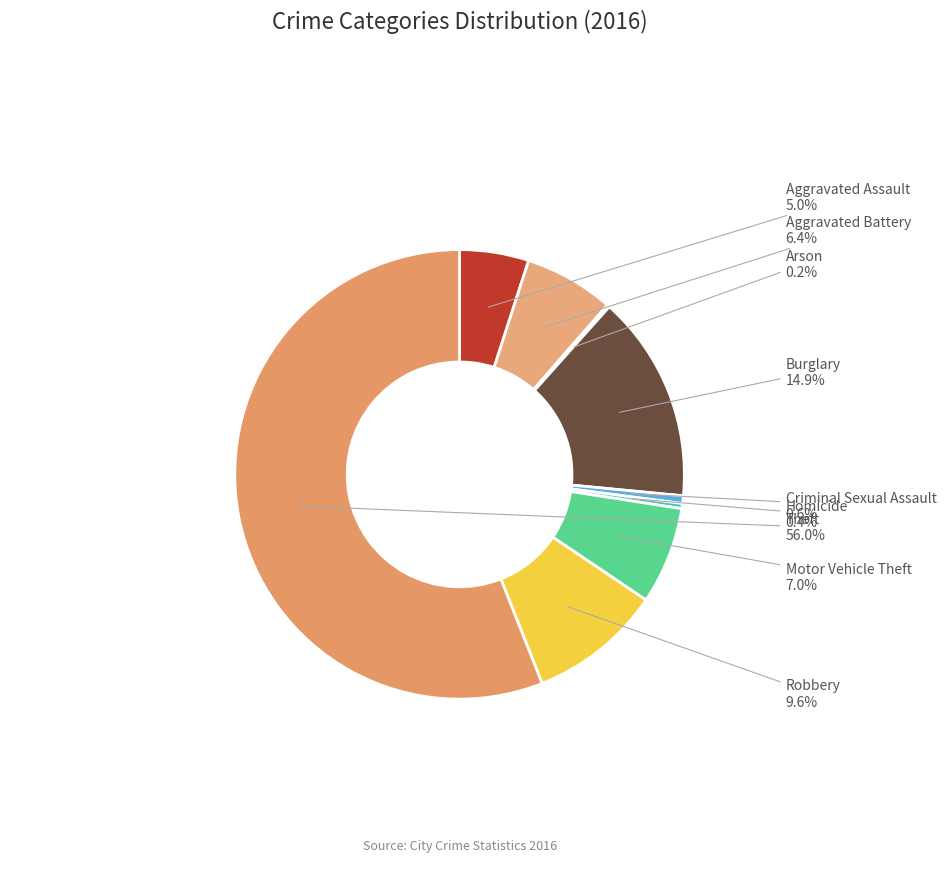

Approximately how many times larger is the value at Aggravated Assault compared to Aggravated Battery?

0.8